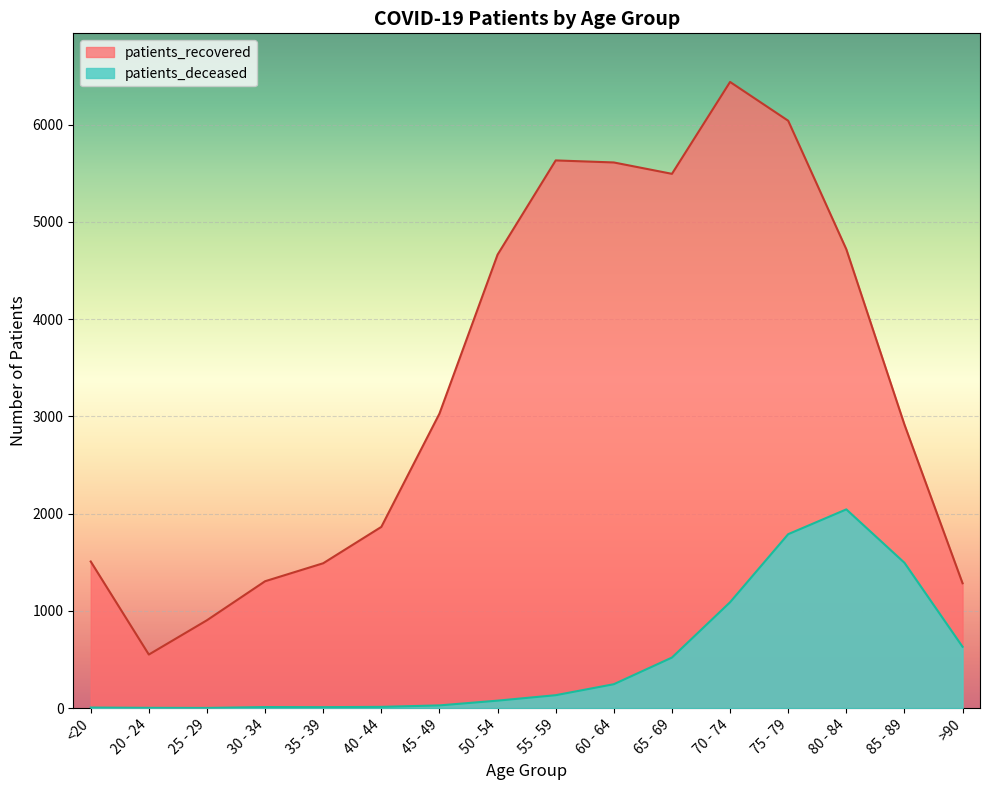

What value does the patients_recovered series have at 75 - 79?

6041